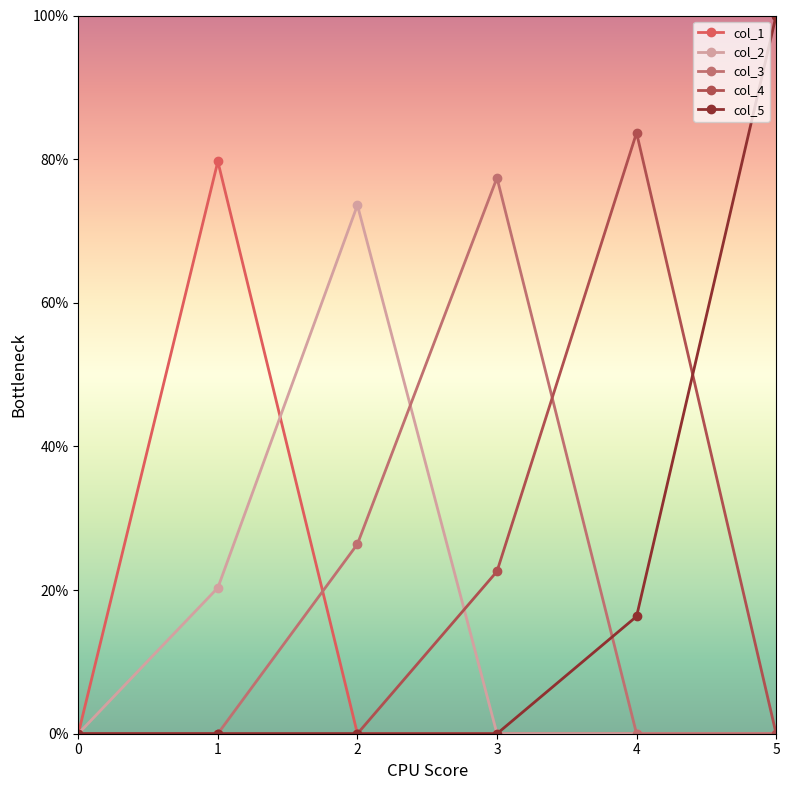

Is the value of col_3 at 4 greater than the value of col_1 at 5?

No